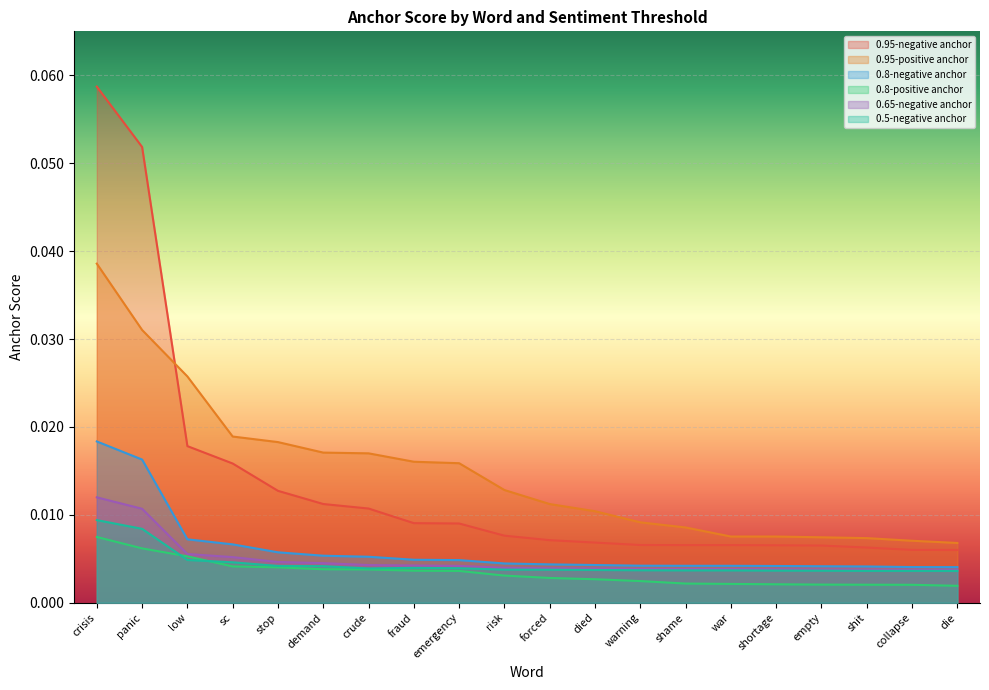

Is it true that 0.5-negative anchor equals 0.0 at panic?

True